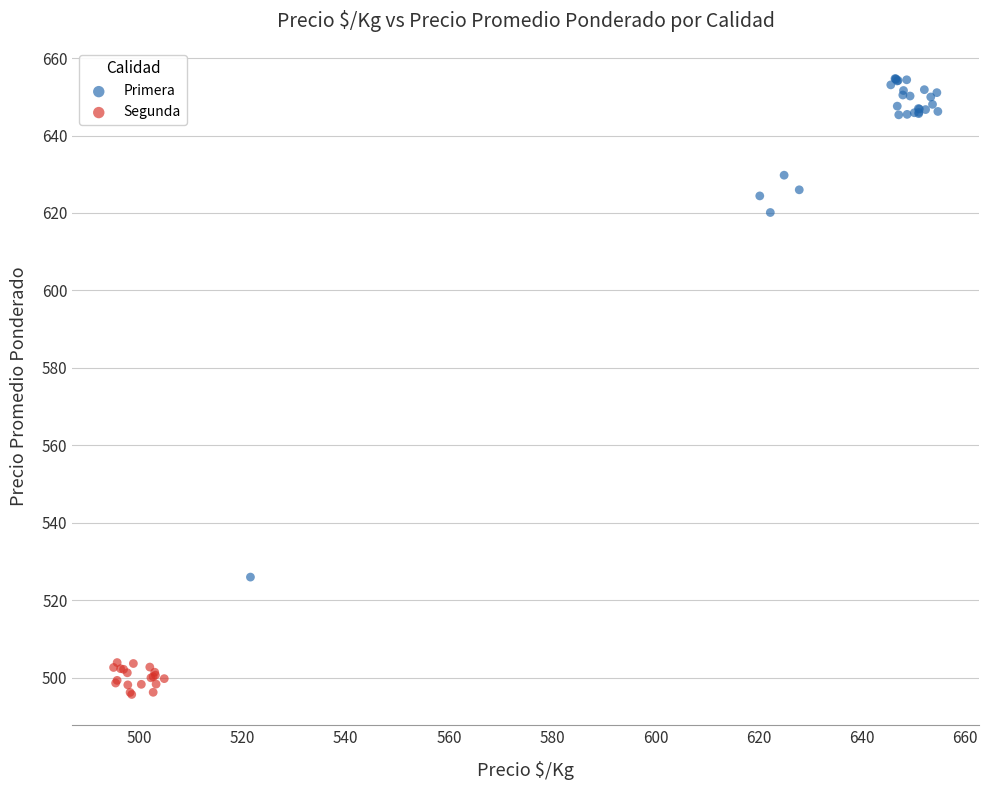

Which series reaches the maximum Y coordinate?

Primera